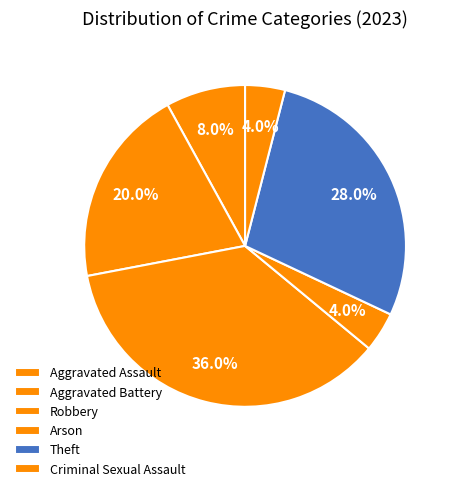

Count the number of slices in the pie.

6